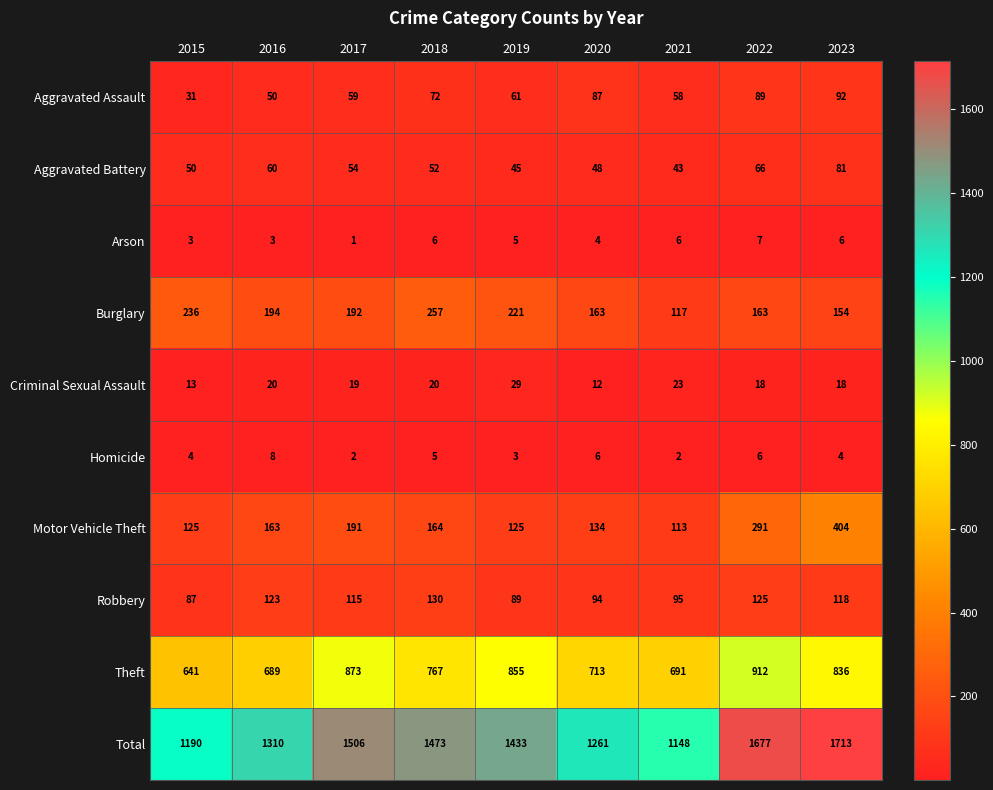

What is the difference between the Aggravated Battery values at 2018 and 2016?

8